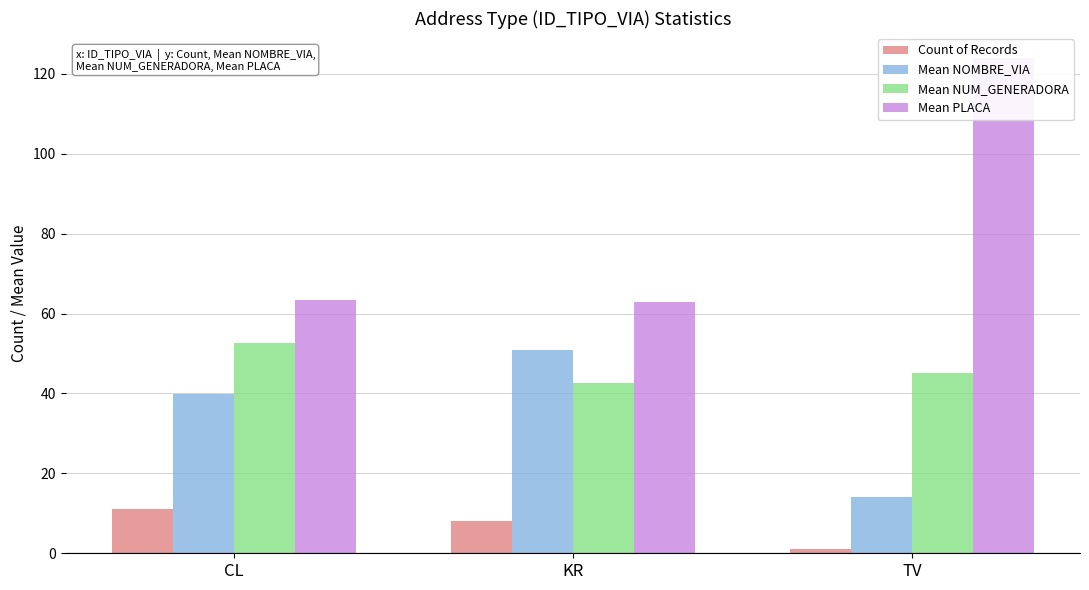

At which category is the sum across all series the highest?

TV